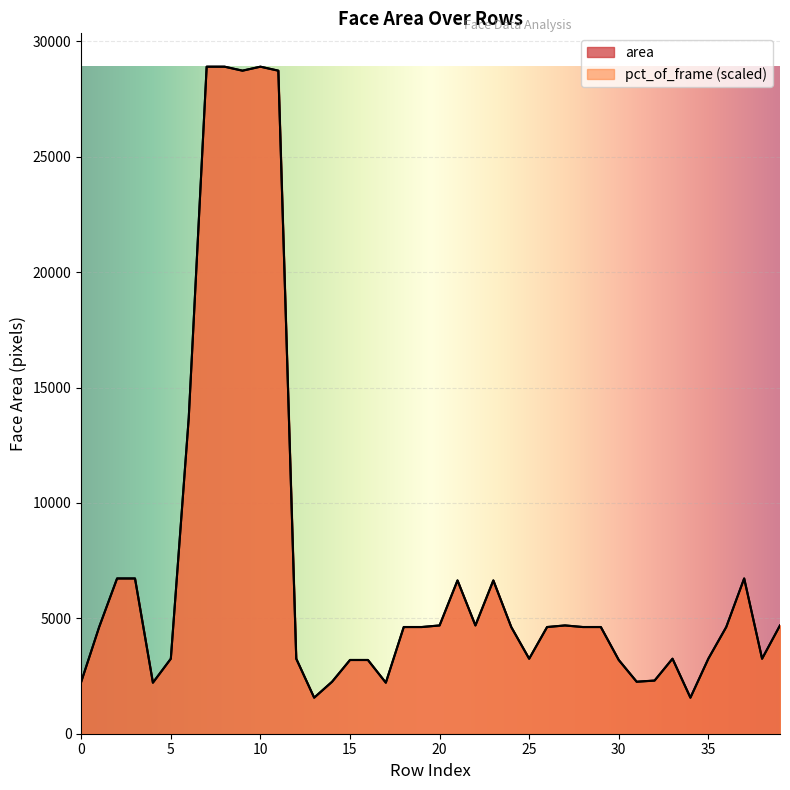

What is the value of the area point at the 14th from the left?

1560.0